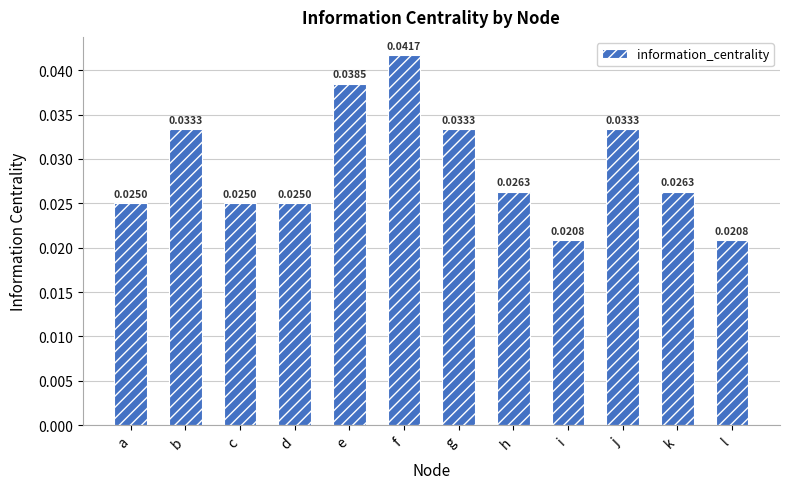

Count the number of data series in this chart.

1